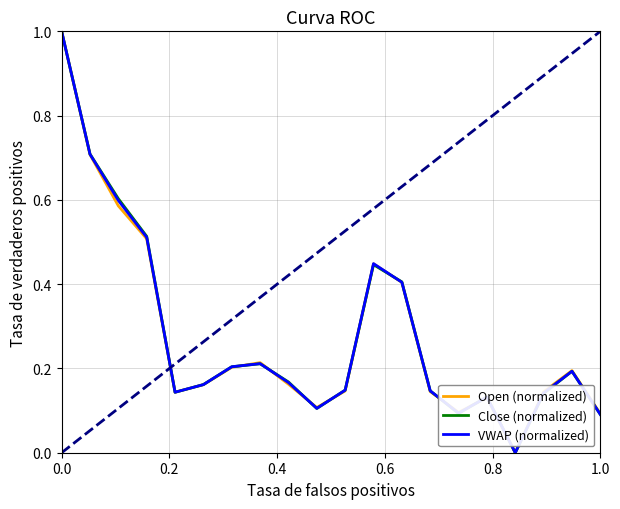

Does the chart have visible grid lines?

Yes